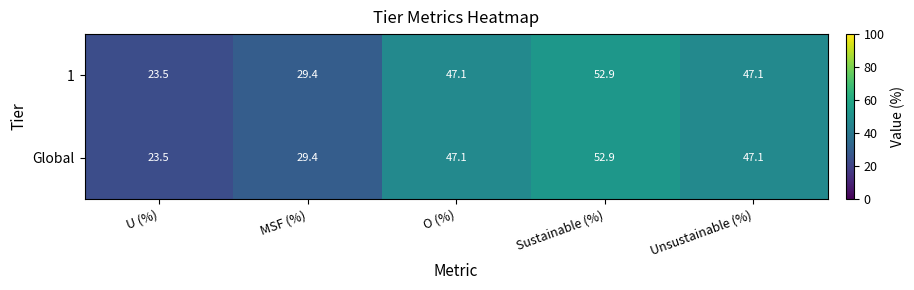

True or false: Global has a value of 29.4 at MSF (%).

True